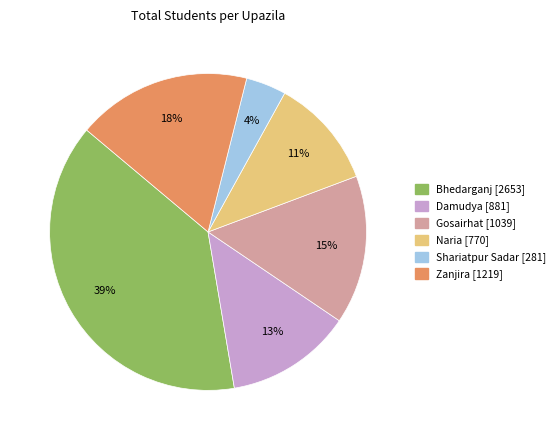

Is it true that Gosairhat is 20% of the pie?

False